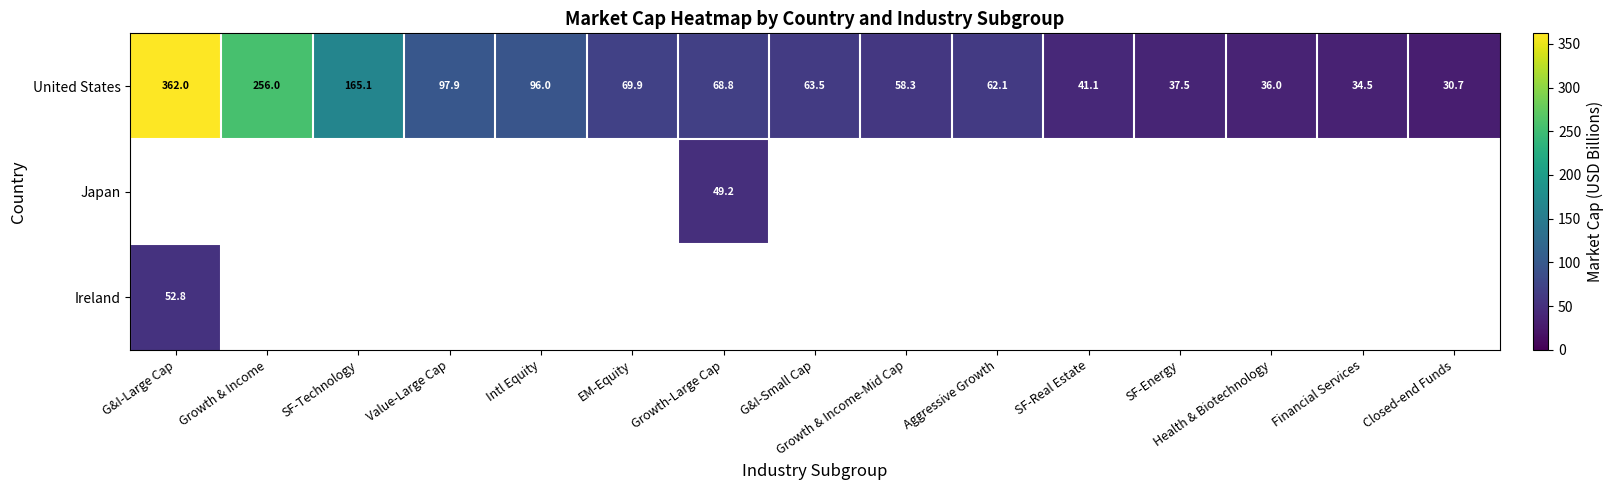

What is the greatest value displayed?

362.0